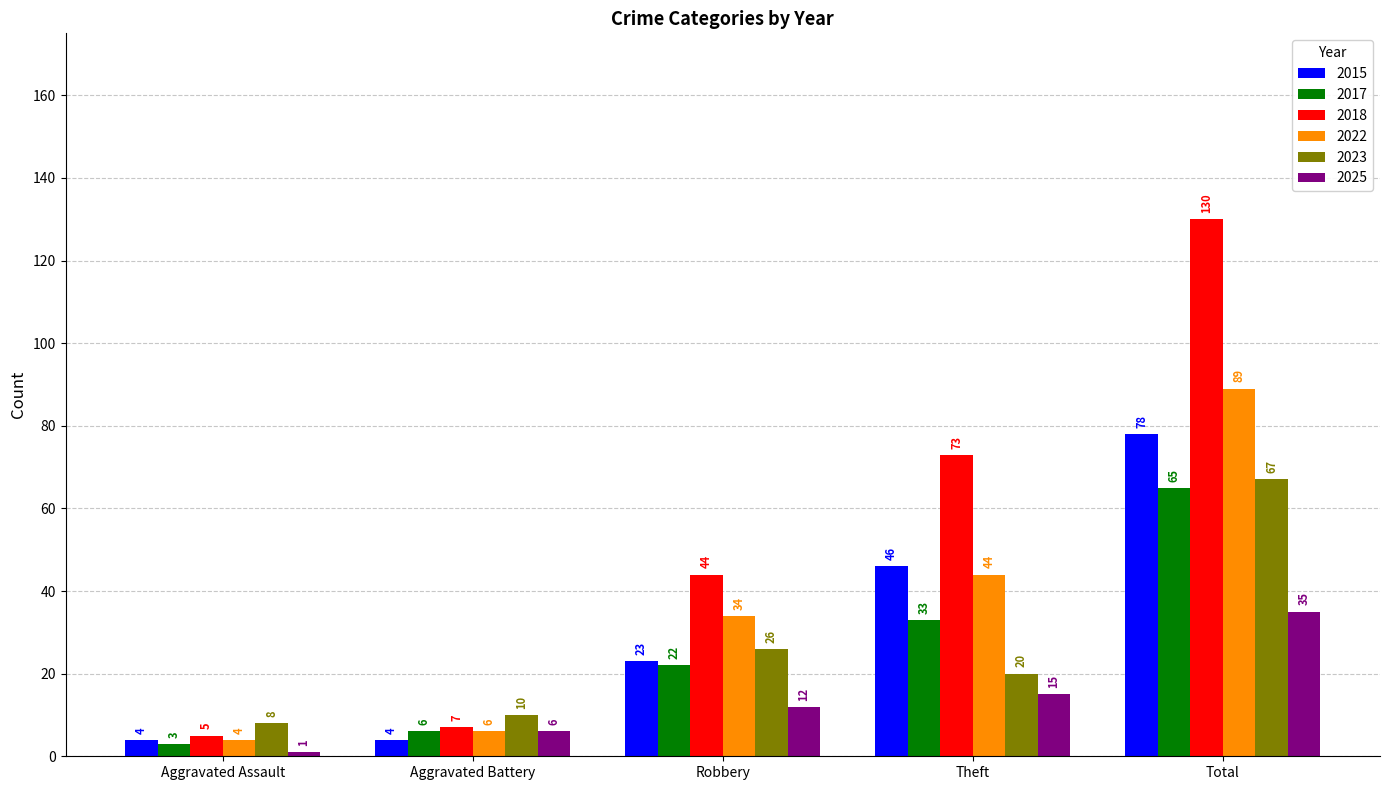

Read the 2017 value at Aggravated Battery, to the nearest 5.

5